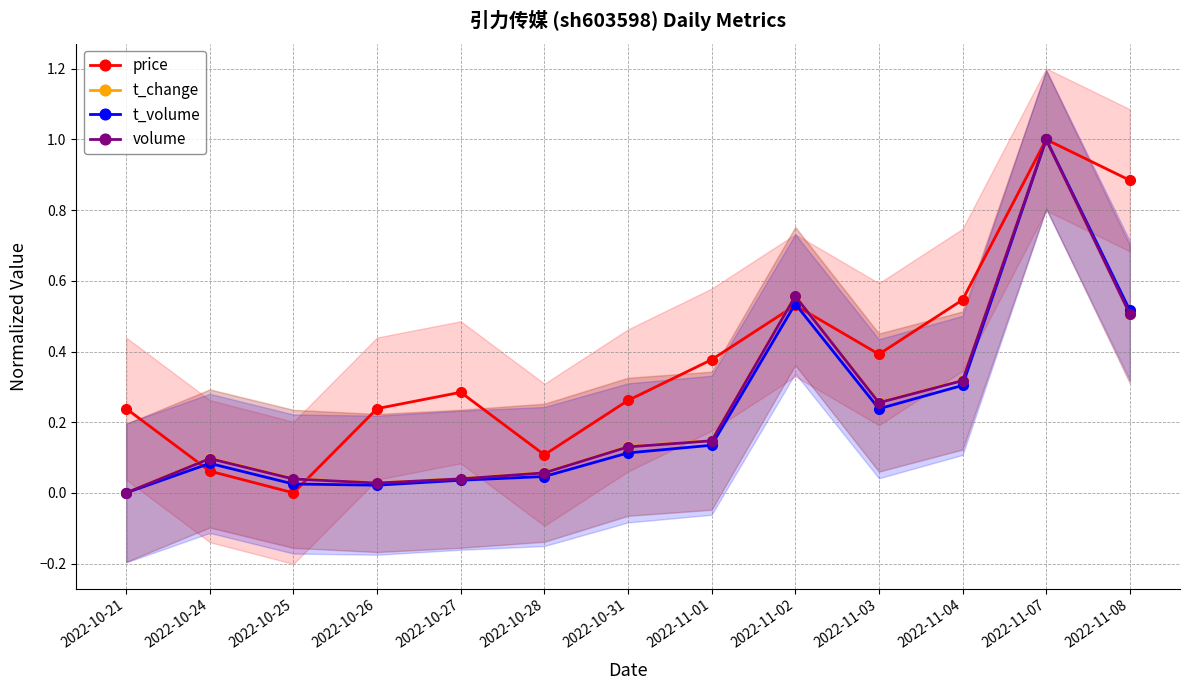

In price, how many points are higher than both neighbors (excluding endpoints)?

3